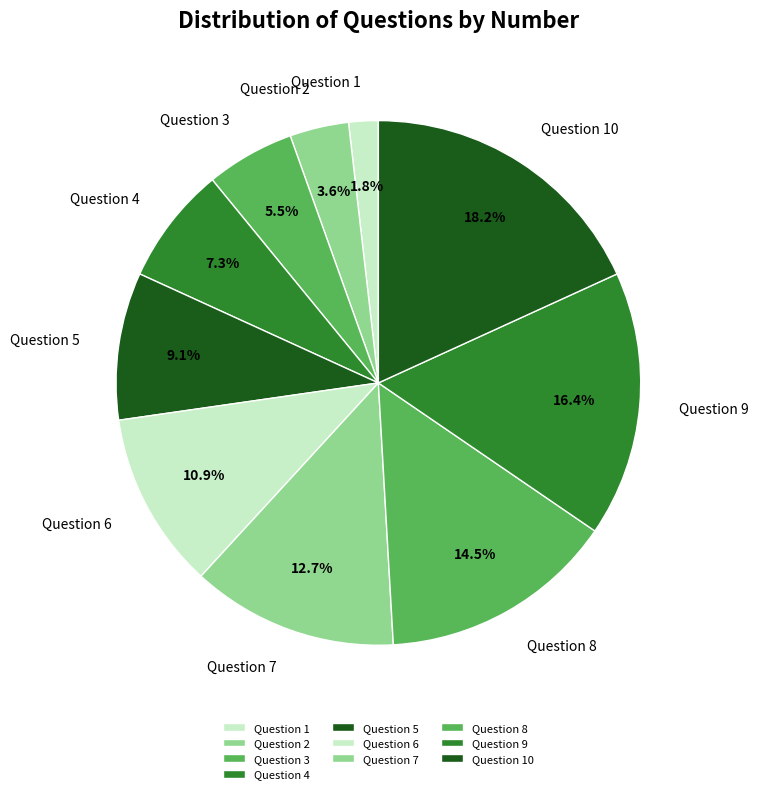

Rank the categories by value from highest to lowest.

Question 10, Question 9, Question 8, Question 7, Question 6, Question 5, Question 4, Question 3, Question 2, Question 1